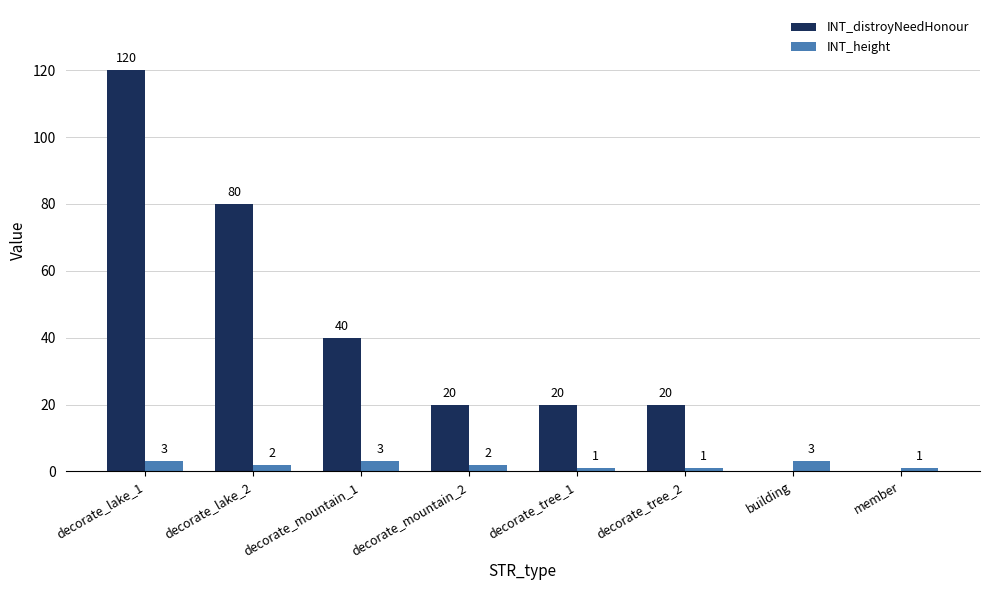

What is the sum of the INT_height values at decorate_mountain_2 and decorate_lake_1?

5